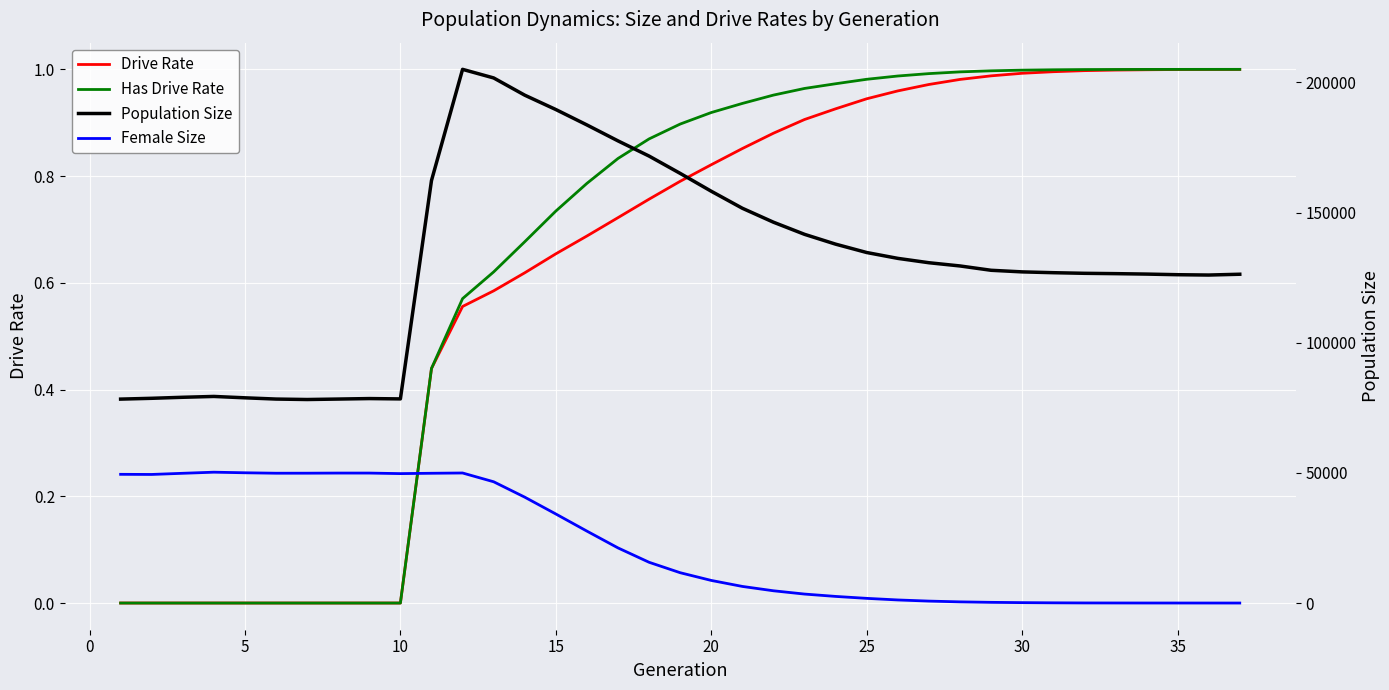

At how many categories does at least one series exceed 203386?

1